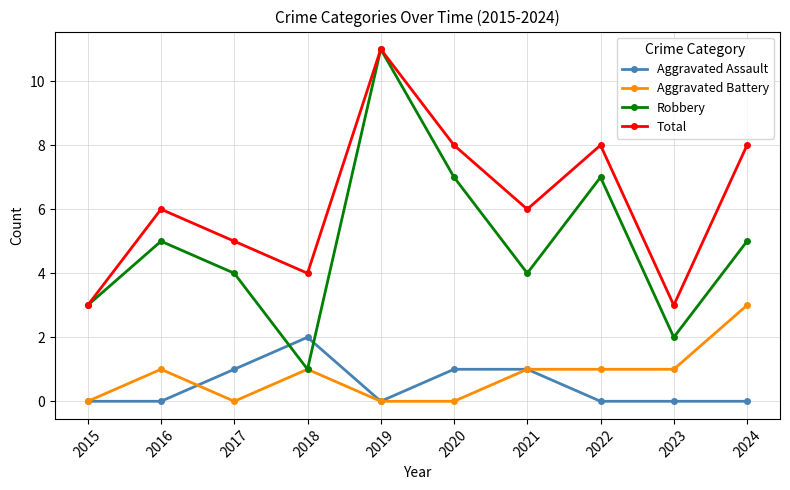

At 2023, list the series in order from largest to smallest.

Total, Robbery, Aggravated Battery, Aggravated Assault